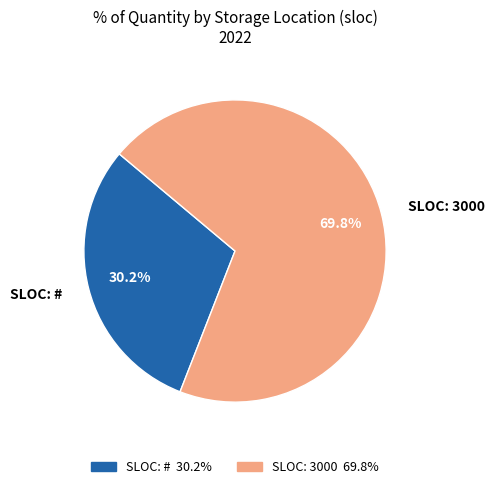

Which slice is the smallest?

SLOC: #